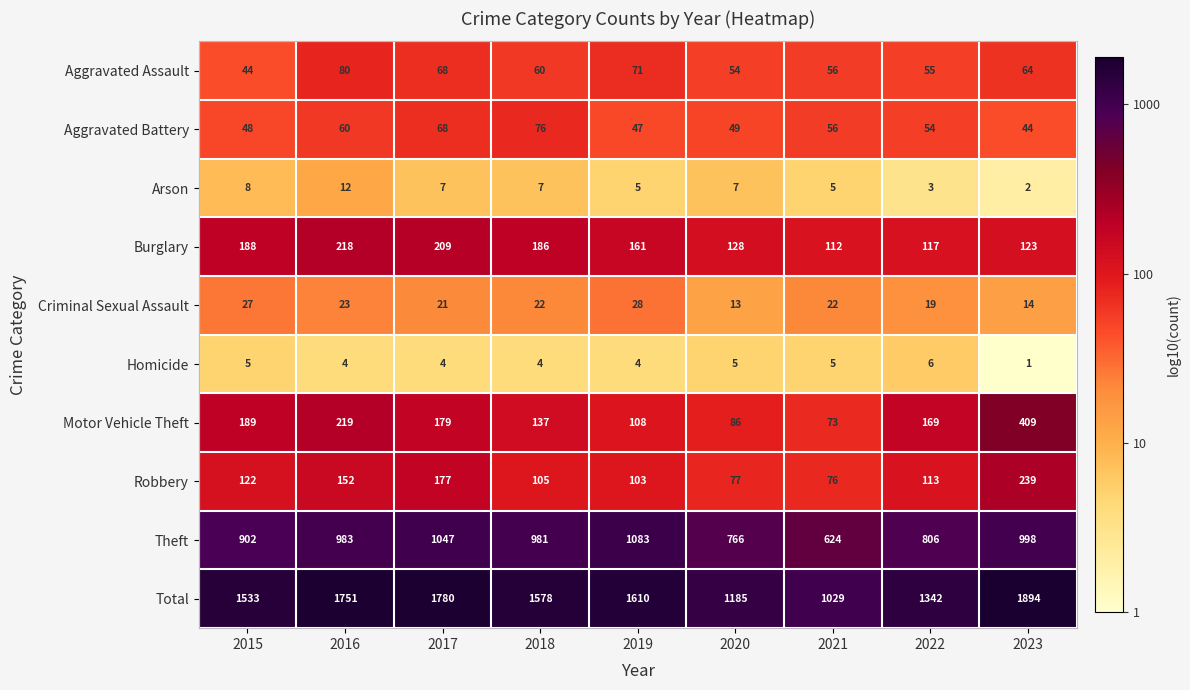

True or false: Motor Vehicle Theft has a value of 95 at 2016.

False